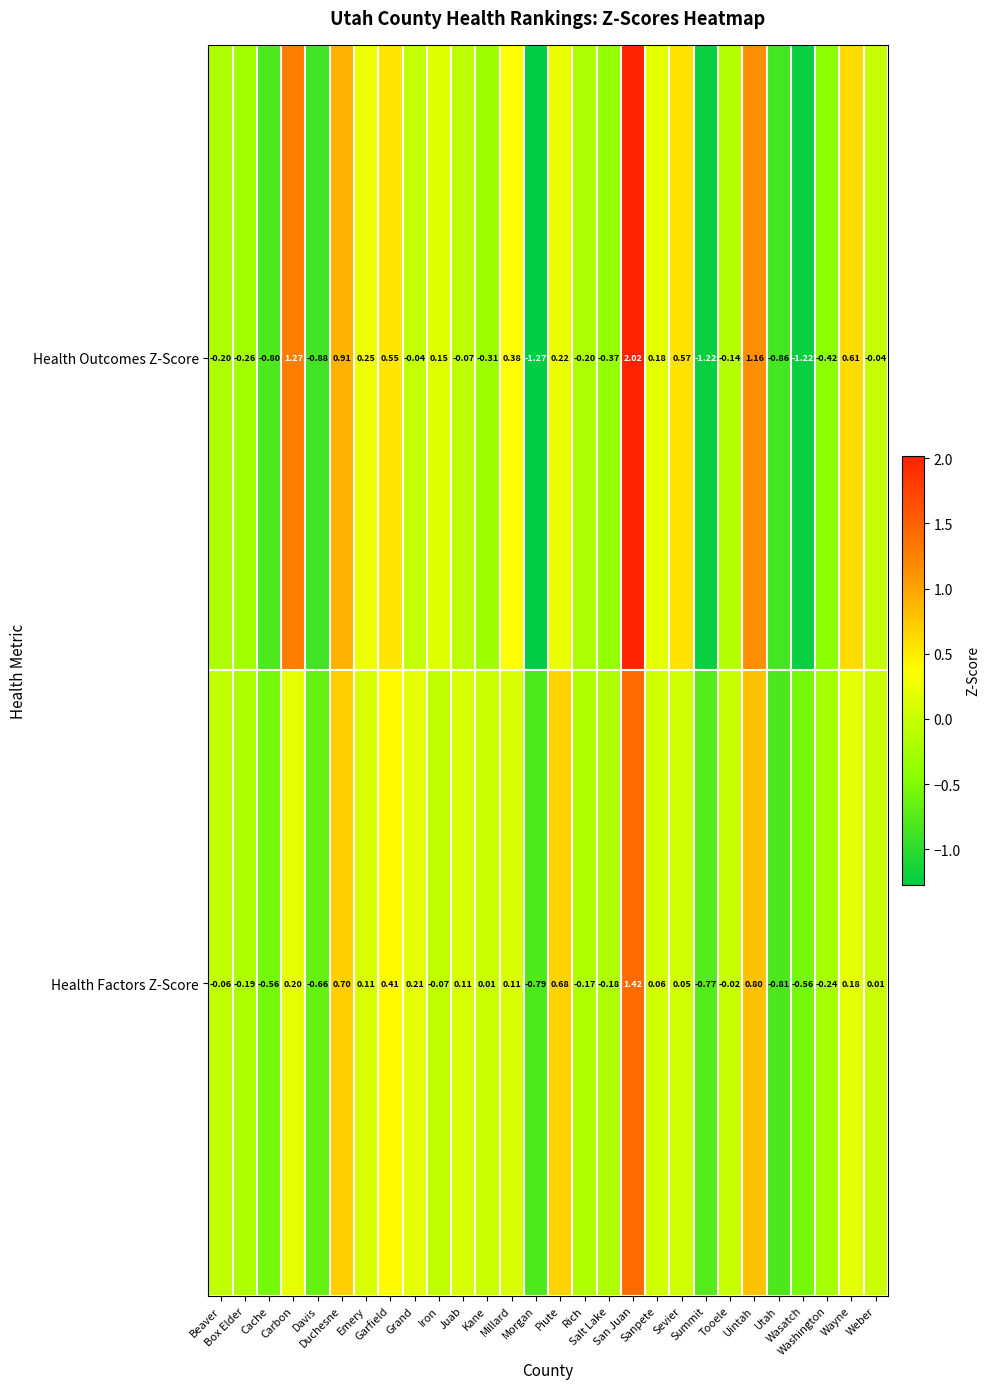

Which series has the largest total across all categories?

Health Factors Z-Score